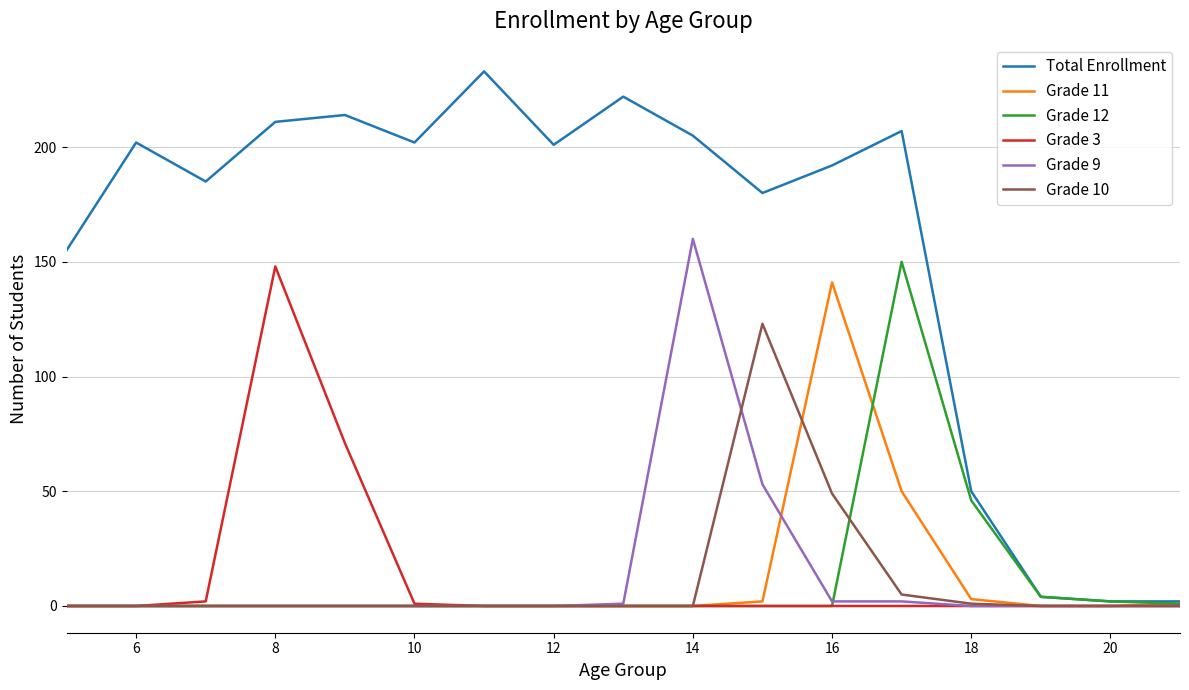

Which series has the largest total across all categories?

Total Enrollment